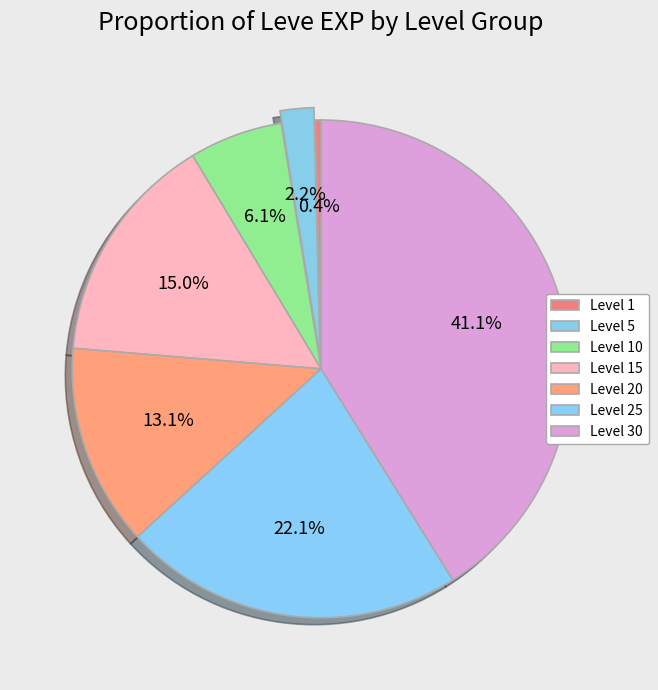

The Level 20 slice represents 21% of the pie. True or false?

False